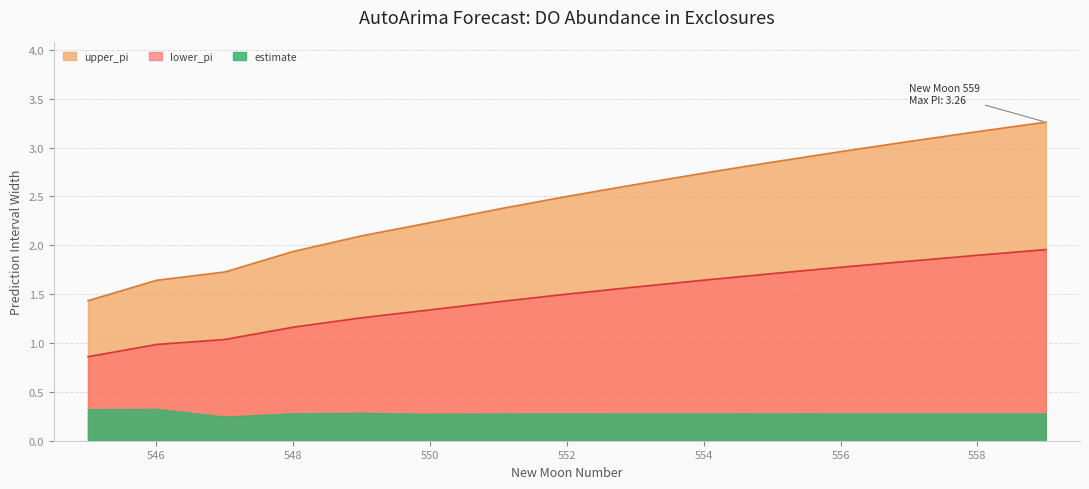

What is the total value across all series at 554?

4.7